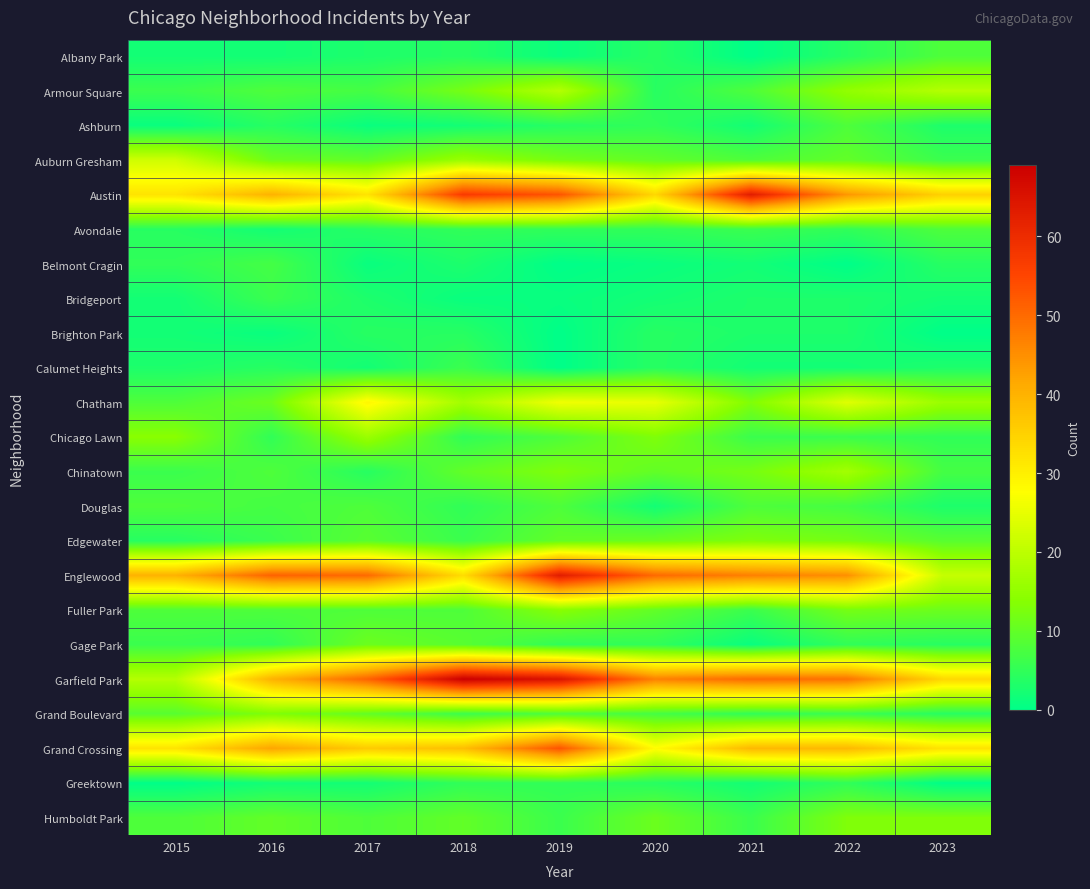

Reading left to right, extract all data points from this chart.

Albany Park: 2015=2	2016=2	2017=3	2018=4	2019=1	2020=4	2021=0	2022=4	2023=8
Armour Square: 2015=6	2016=8	2017=7	2018=12	2019=19	2020=4	2021=8	2022=15	2023=19
Ashburn: 2015=1	2016=4	2017=1	2018=2	2019=4	2020=5	2021=2	2022=8	2023=3
Auburn Gresham: 2015=22	2016=11	2017=10	2018=16	2019=12	2020=10	2021=8	2022=10	2023=6
Austin: 2015=32	2016=40	2017=32	2018=57	2019=53	2020=34	2021=63	2022=44	2023=35
Avondale: 2015=4	2016=2	2017=4	2018=5	2019=5	2020=5	2021=6	2022=5	2023=8
Belmont Cragin: 2015=5	2016=7	2017=1	2018=3	2019=0	2020=1	2021=2	2022=0	2023=4
Bridgeport: 2015=2	2016=6	2017=3	2018=1	2019=1	2020=2	2021=3	2022=3	2023=2
Brighton Park: 2015=2	2016=1	2017=4	2018=4	2019=0	2020=4	2021=3	2022=3	2023=0
Calumet Heights: 2015=3	2016=4	2017=2	2018=6	2019=0	2020=4	2021=2	2022=2	2023=3
Chatham: 2015=8	2016=11	2017=29	2018=17	2019=26	2020=25	2021=13	2022=24	2023=16
Chicago Lawn: 2015=14	2016=5	2017=16	2018=5	2019=8	2020=13	2021=6	2022=6	2023=5
Chinatown: 2015=6	2016=8	2017=4	2018=10	2019=13	2020=10	2021=12	2022=17	2023=7
Douglas: 2015=8	2016=7	2017=8	2018=5	2019=8	2020=2	2021=8	2022=7	2023=3
Edgewater: 2015=4	2016=6	2017=9	2018=6	2019=10	2020=11	2021=13	2022=12	2023=9
Englewood: 2015=40	2016=51	2017=50	2018=33	2019=63	2020=50	2021=47	2022=45	2023=21
Fuller Park: 2015=8	2016=8	2017=8	2018=8	2019=14	2020=10	2021=6	2022=12	2023=11
Gage Park: 2015=6	2016=5	2017=11	2018=9	2019=5	2020=5	2021=1	2022=5	2023=4
Garfield Park: 2015=19	2016=40	2017=51	2018=69	2019=65	2020=47	2021=50	2022=49	2023=34
Grand Boulevard: 2015=9	2016=13	2017=10	2018=6	2019=8	2020=7	2021=5	2022=6	2023=4
Grand Crossing: 2015=32	2016=42	2017=36	2018=38	2019=53	2020=28	2021=39	2022=39	2023=32
Greektown: 2015=0	2016=2	2017=2	2018=5	2019=5	2020=4	2021=2	2022=5	2023=0
Humboldt Park: 2015=8	2016=10	2017=8	2018=10	2019=6	2020=11	2021=6	2022=13	2023=13